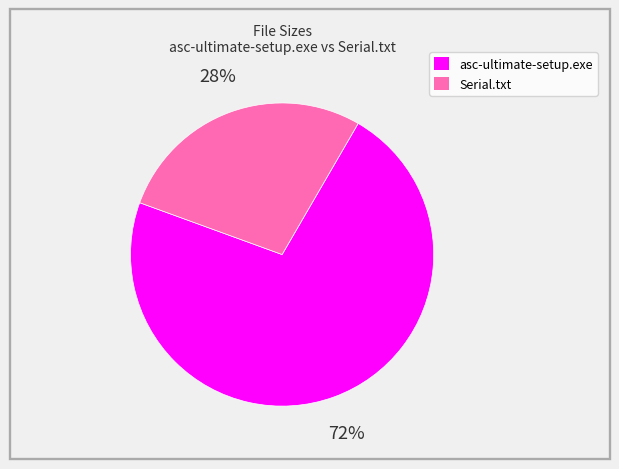

Is it true that asc-ultimate-setup.exe is 79% of the pie?

False